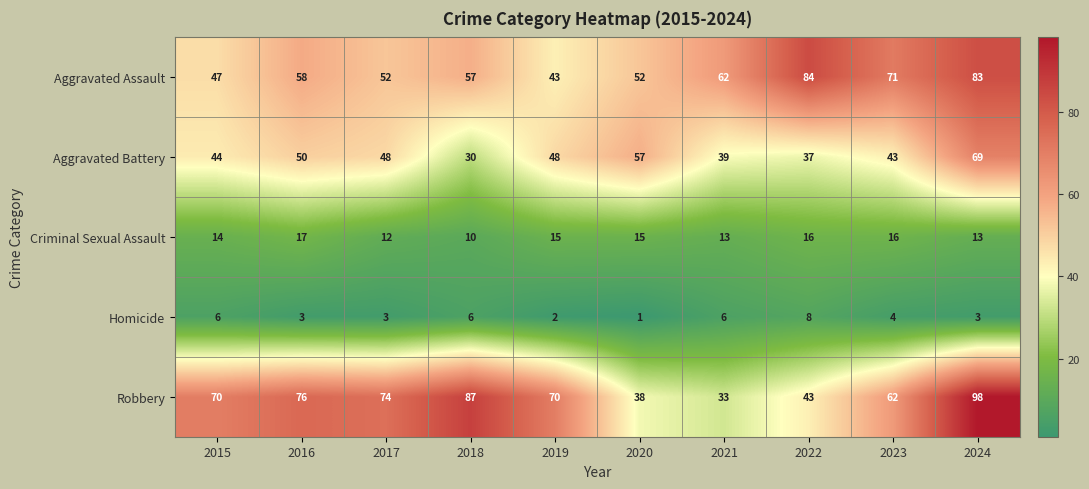

True or false: Aggravated Battery has a value of 43 at 2023.

True